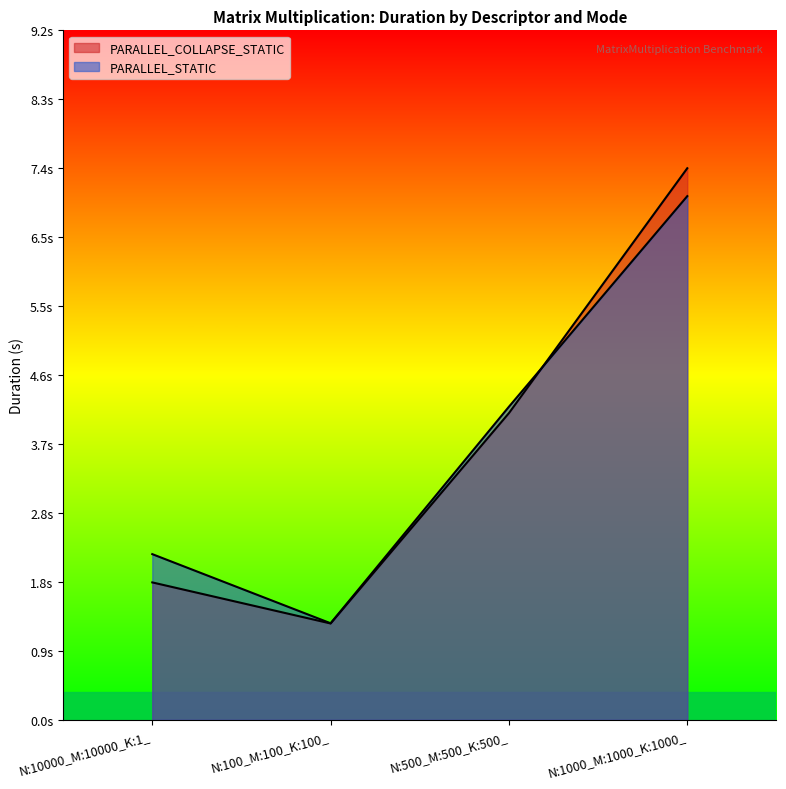

What is the minimum value shown in the chart?

1.3